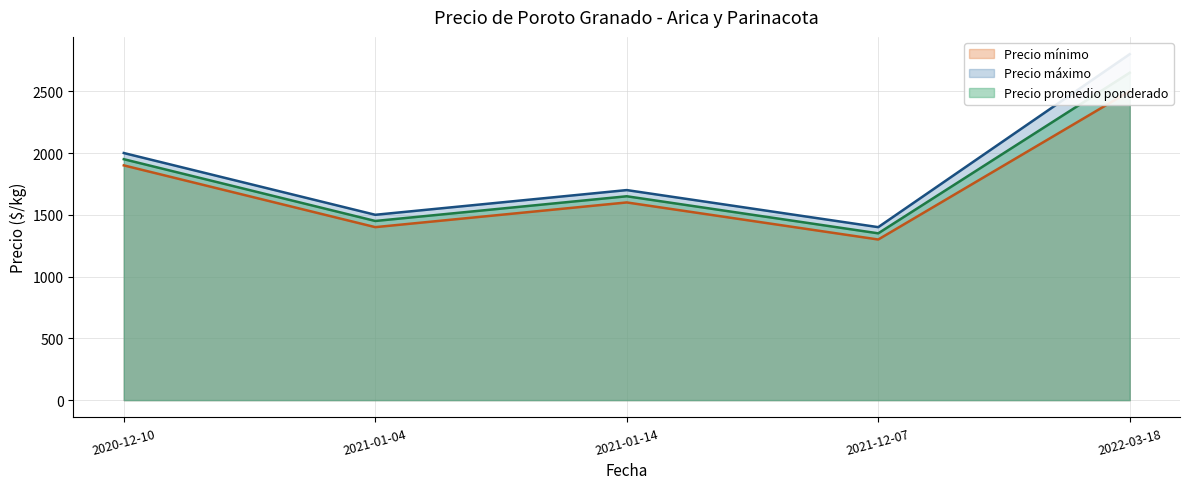

True or false: Precio máximo and Precio promedio ponderado cross at least once.

False